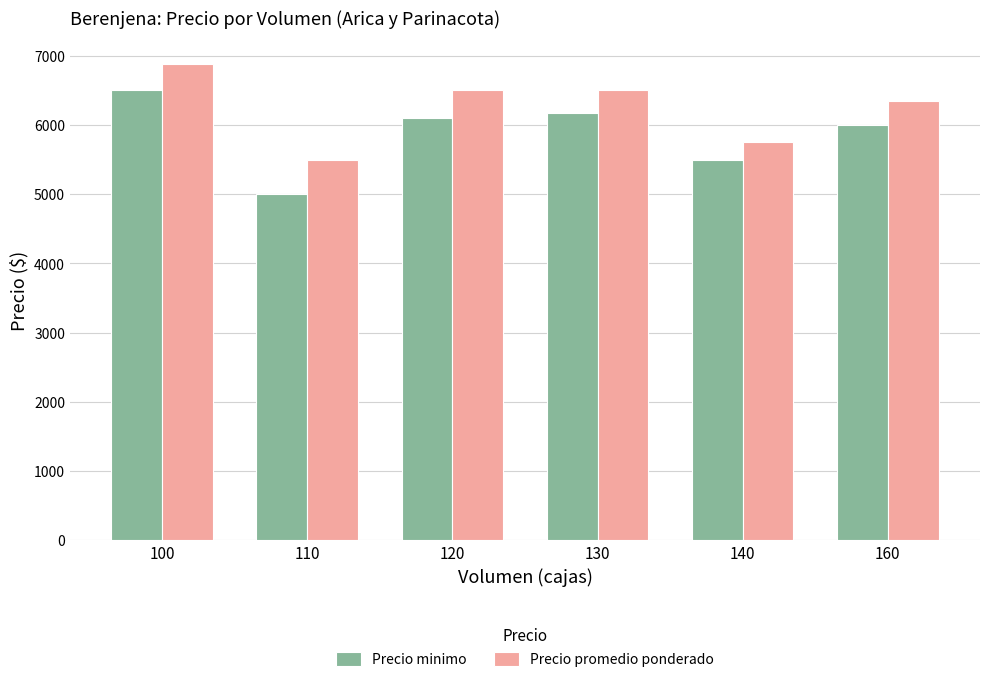

At which category is the sum across all series the highest?

100